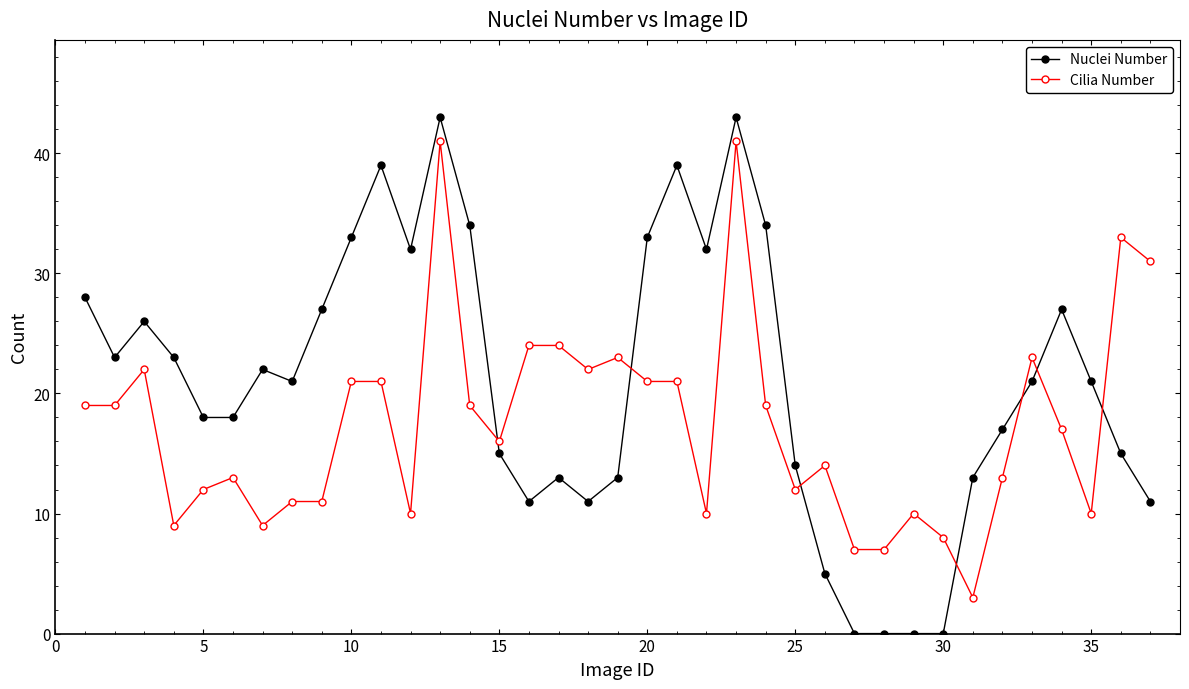

What is the greatest value displayed?

43